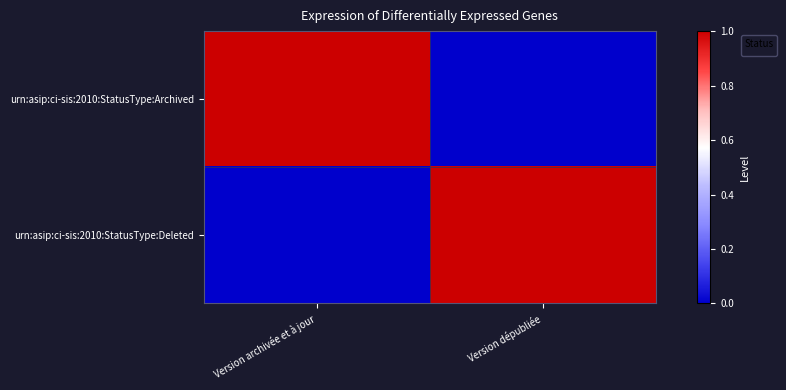

Is it true that the value at Version archivée et à jour is -1?

False